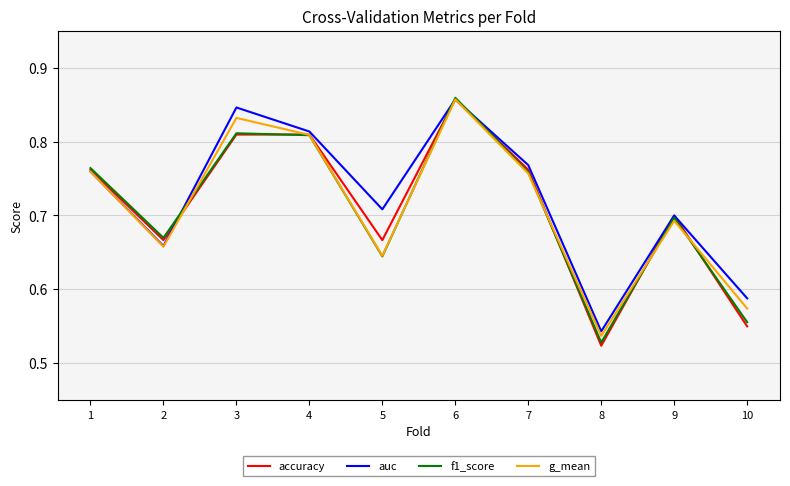

What is the total value across all series at 2?

2.7